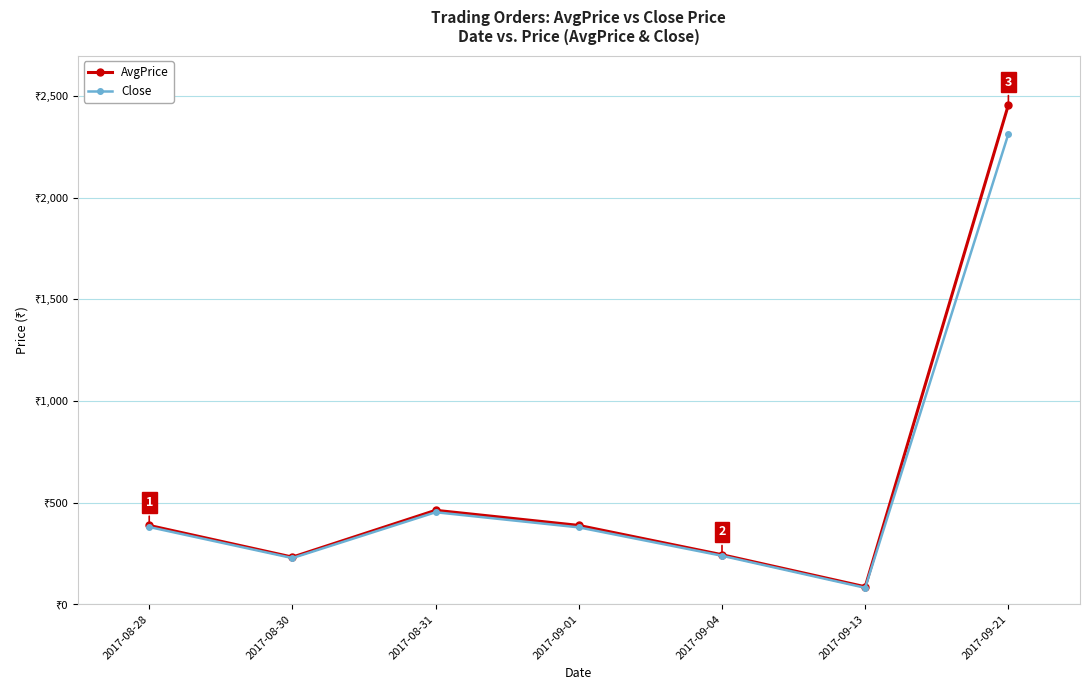

What is the difference between the Close values at 2017-09-01 and 2017-09-21?

1936.4